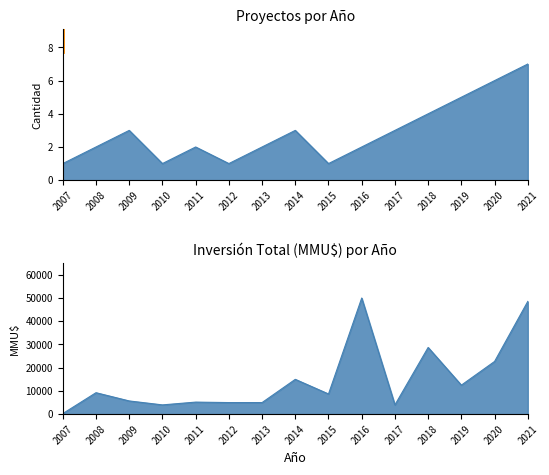

True or false: Inversión Total (MMU$) and Proyectos por Año cross at least once.

False